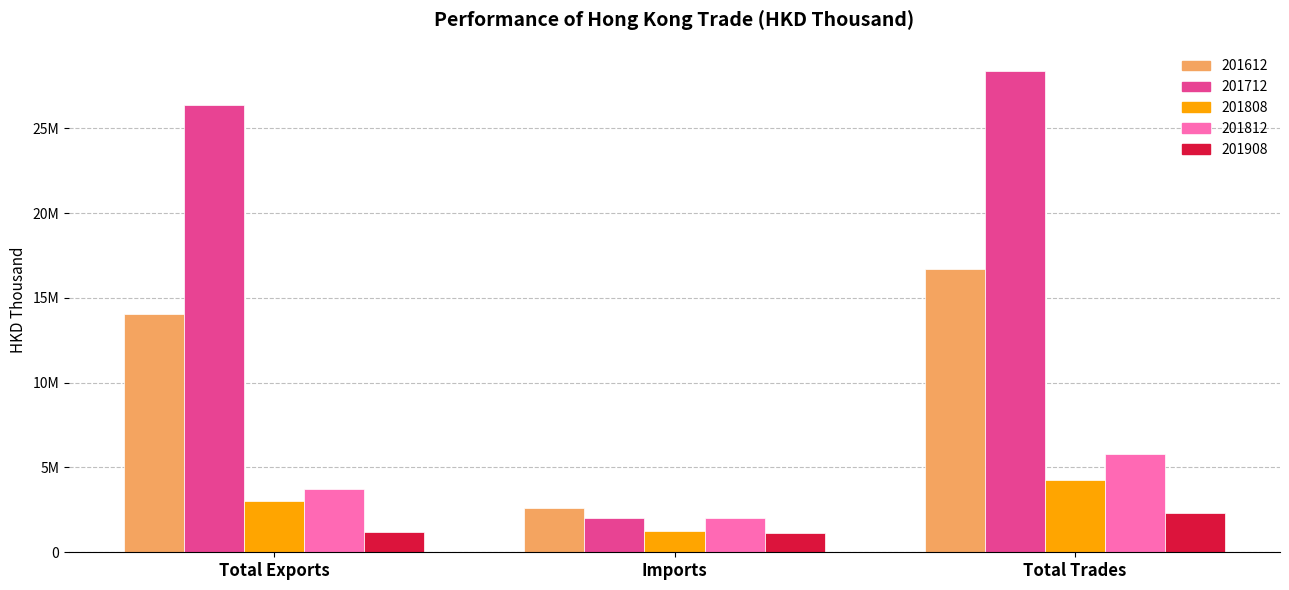

What is the difference between the maximum and minimum values in the 201712 series?

26348892.4